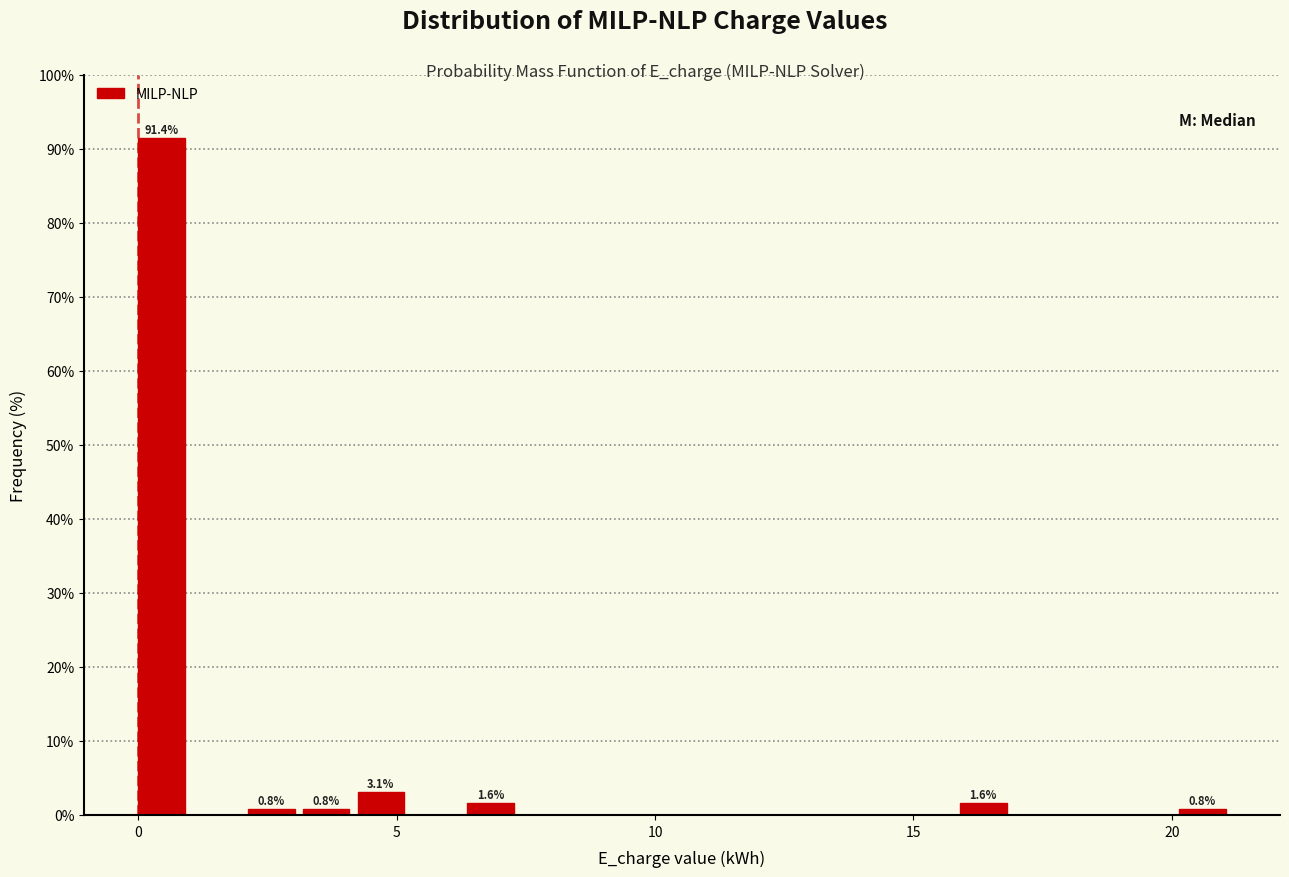

Read against the x-axis, roughly where is the centre of the tallest bar?

0.5